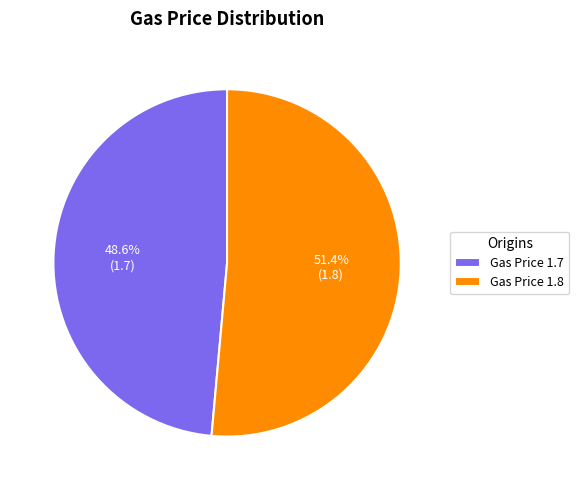

Which category has the smallest portion of the pie?

Gas Price 1.7